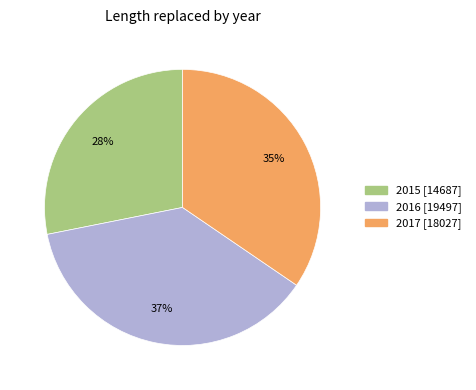

Do 2016 and 2015 together represent more than half of the pie?

Yes